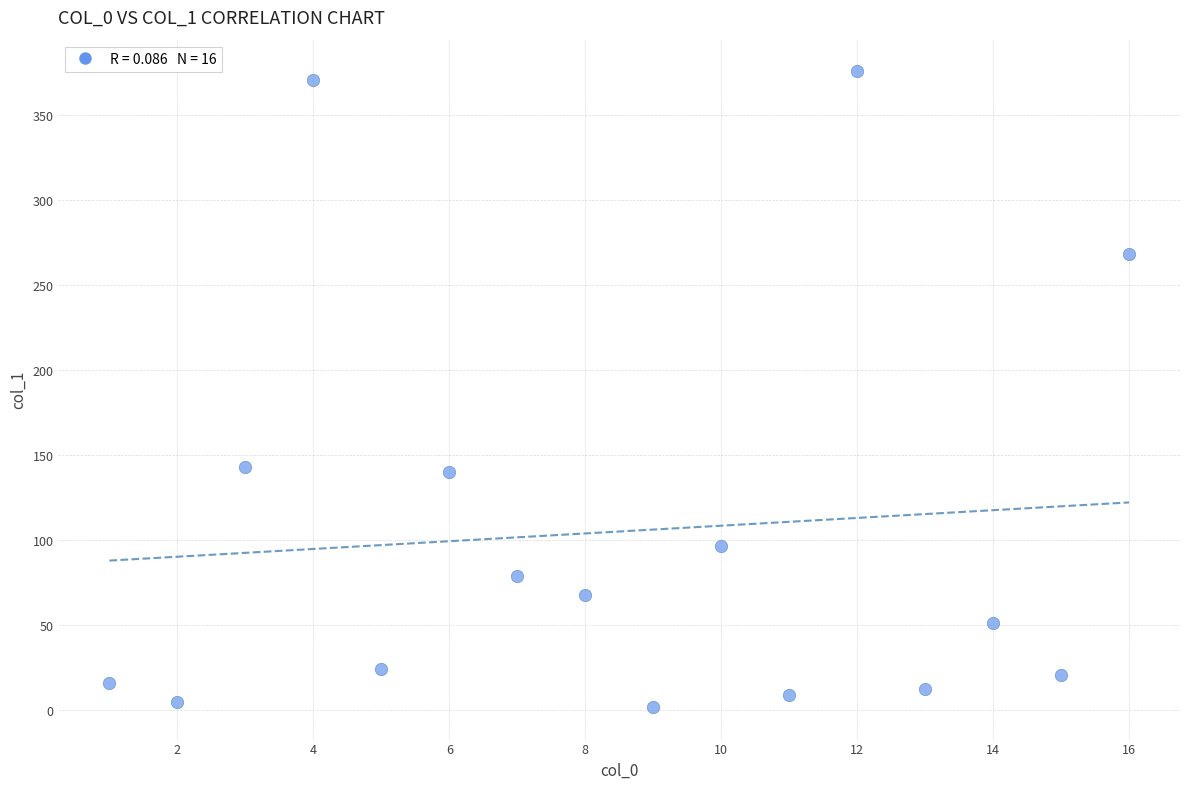

What is the range of X values (max minus min)?

15.0